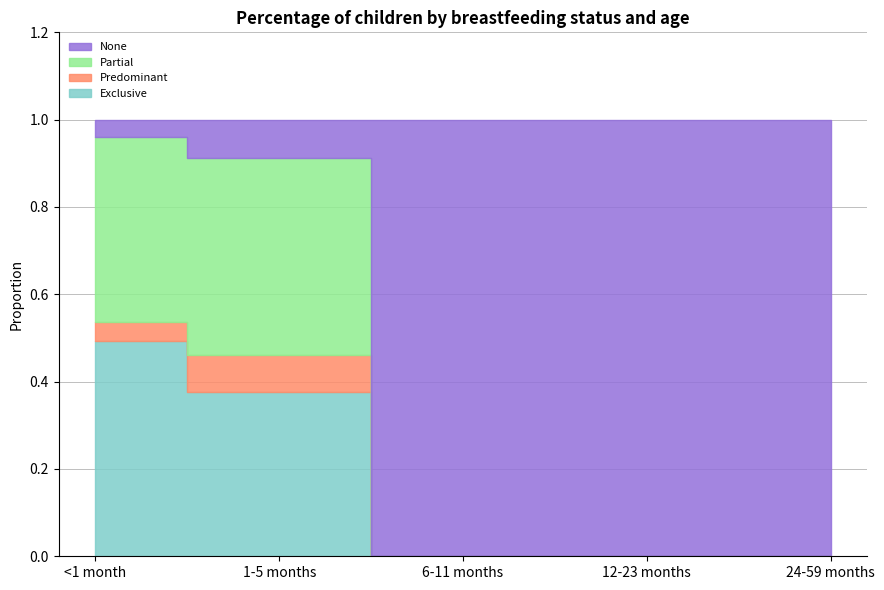

Count the number of categories in the chart.

5